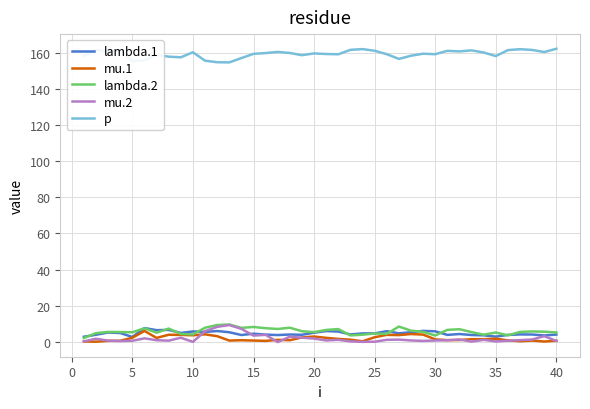

What is the lowest value of the mu.1 series?

0.2